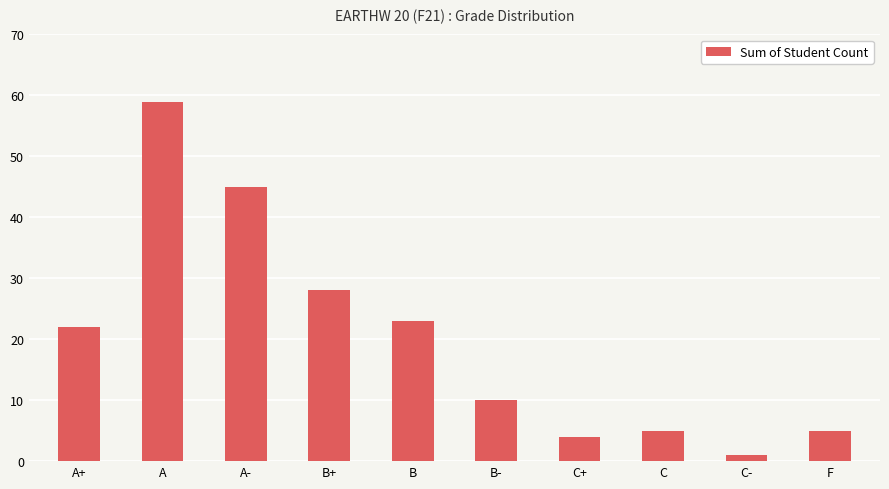

How many bars are there in total?

10